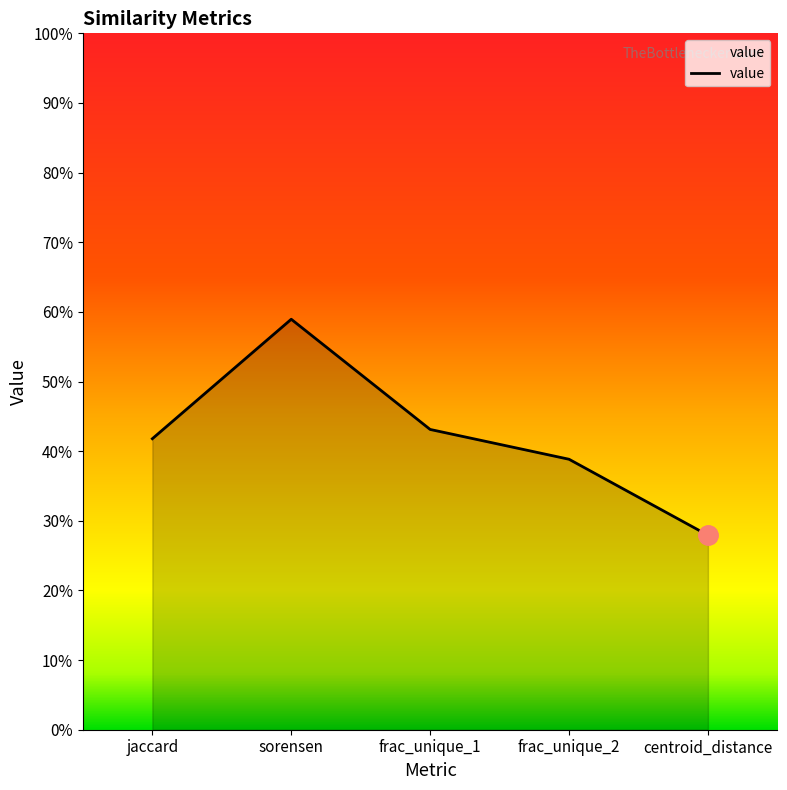

Rank the categories by value from lowest to highest.

centroid_distance, frac_unique_2, jaccard, frac_unique_1, sorensen